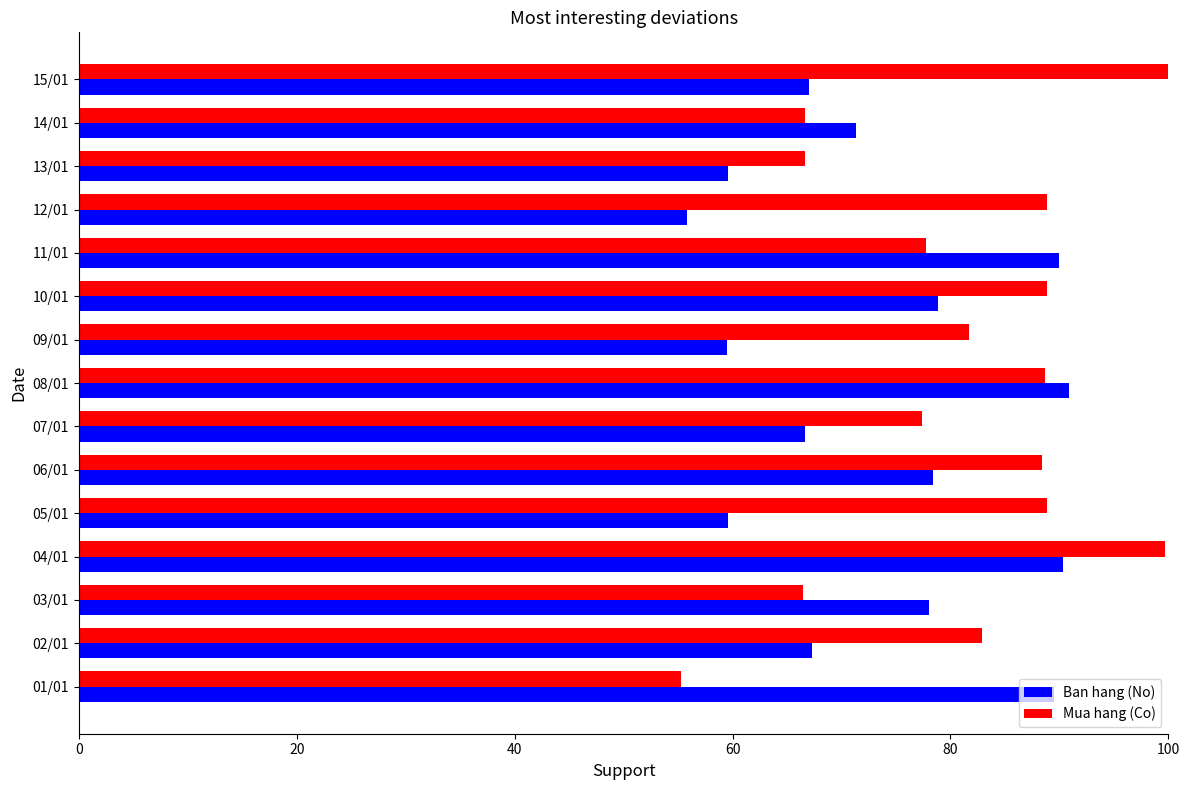

What is the difference between the highest and lowest values at 05/01?

29.3